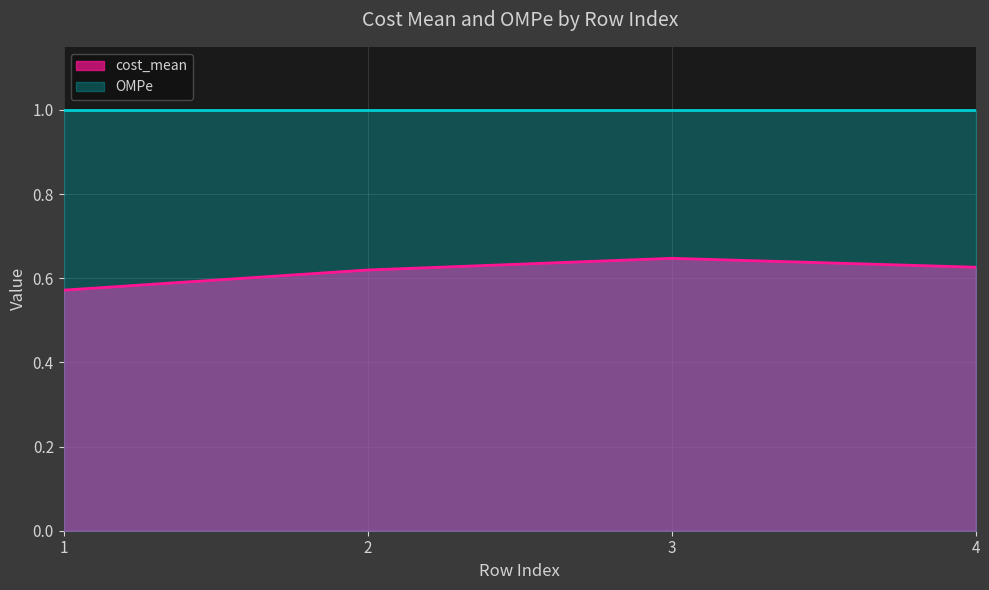

List the labels in order of value, smallest first.

1, 2, 4, 3